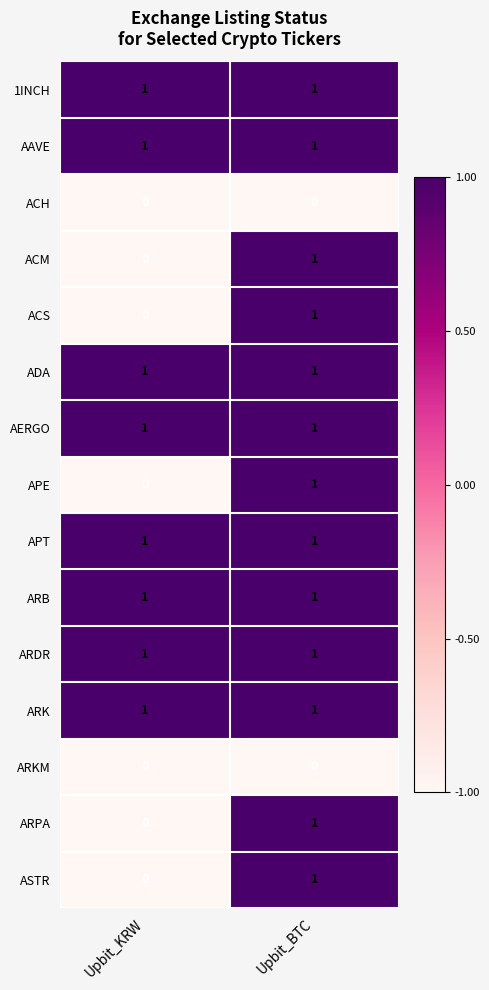

Which category has the highest value in the ASTR series?

Upbit_BTC